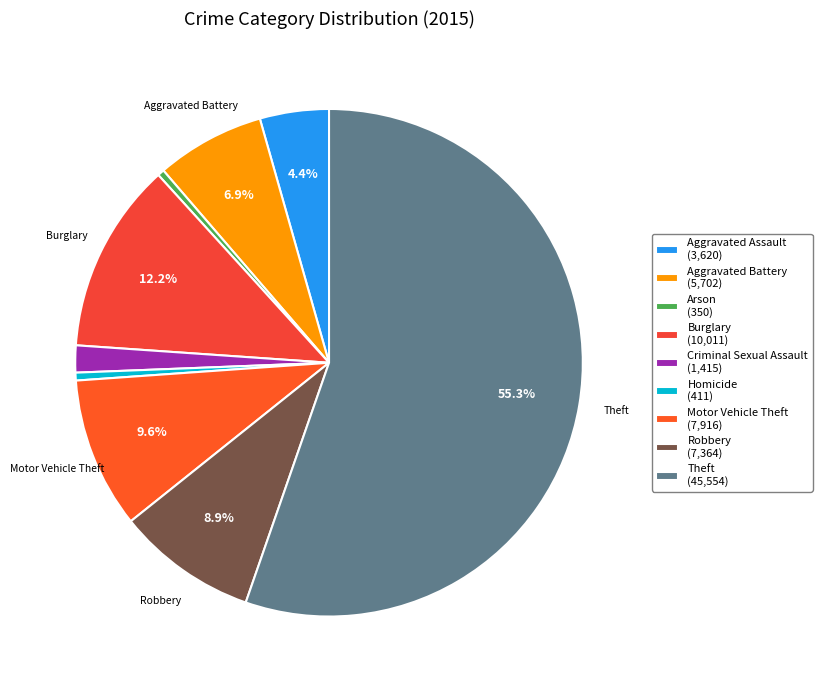

To the nearest percent, what is the combined percentage of Homicide and Theft?

56%